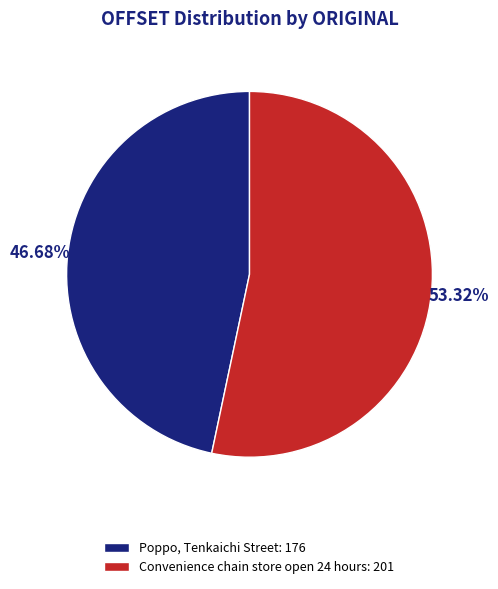

How many slices are in this pie chart?

2